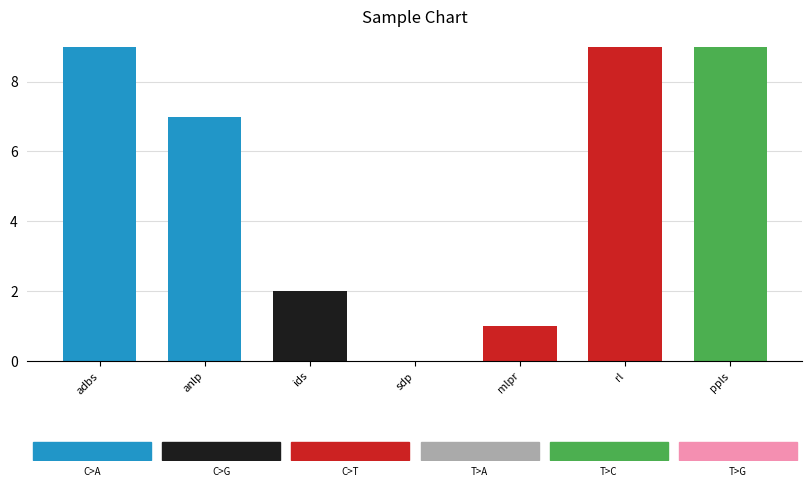

What is the change in value from anlp to ppls?

+2